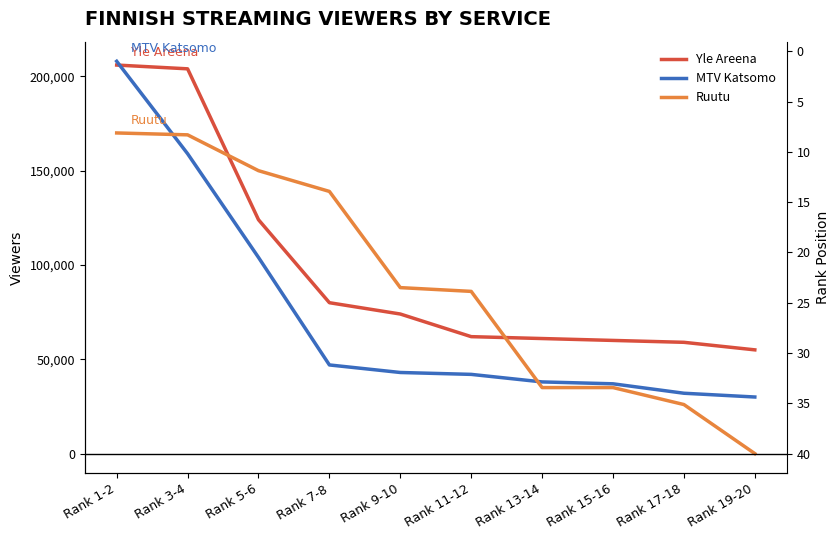

List the labels in order of Yle Areena rank value, smallest first.

Rank 1-2, Rank 3-4, Rank 5-6, Rank 7-8, Rank 9-10, Rank 11-12, Rank 13-14, Rank 15-16, Rank 17-18, Rank 19-20